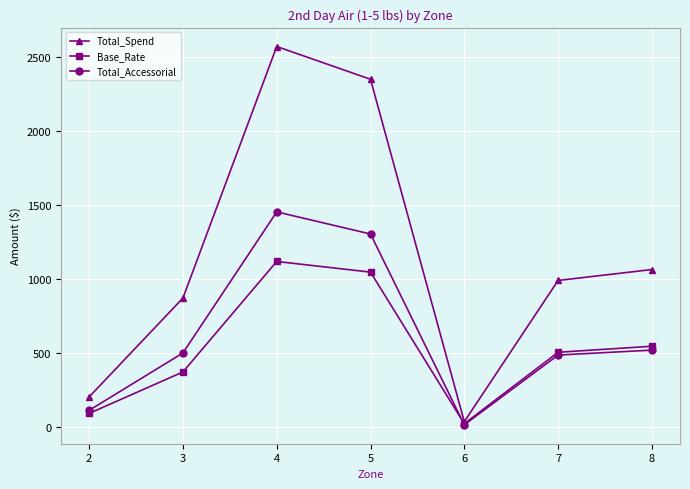

Is the value of Total_Spend at 4 greater than the value of Base_Rate at 4?

Yes